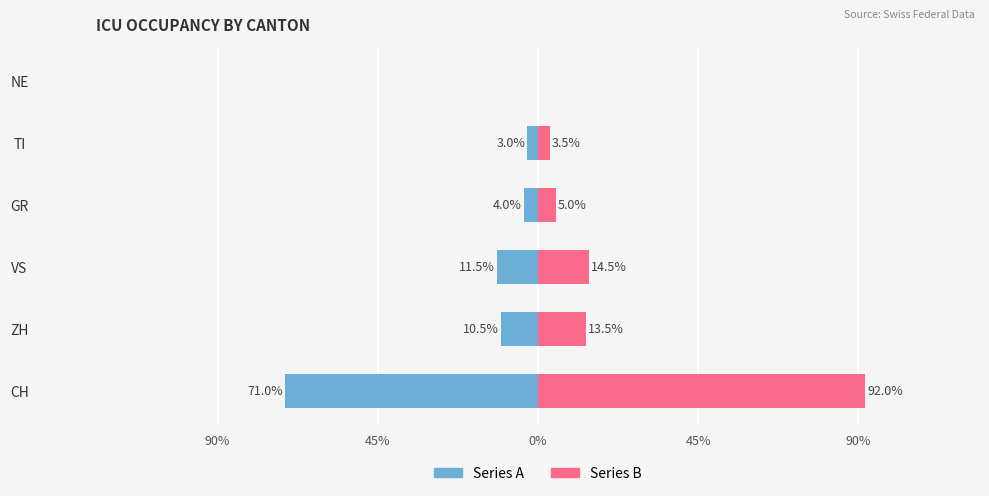

How many values in Series B (right) are above zero?

5